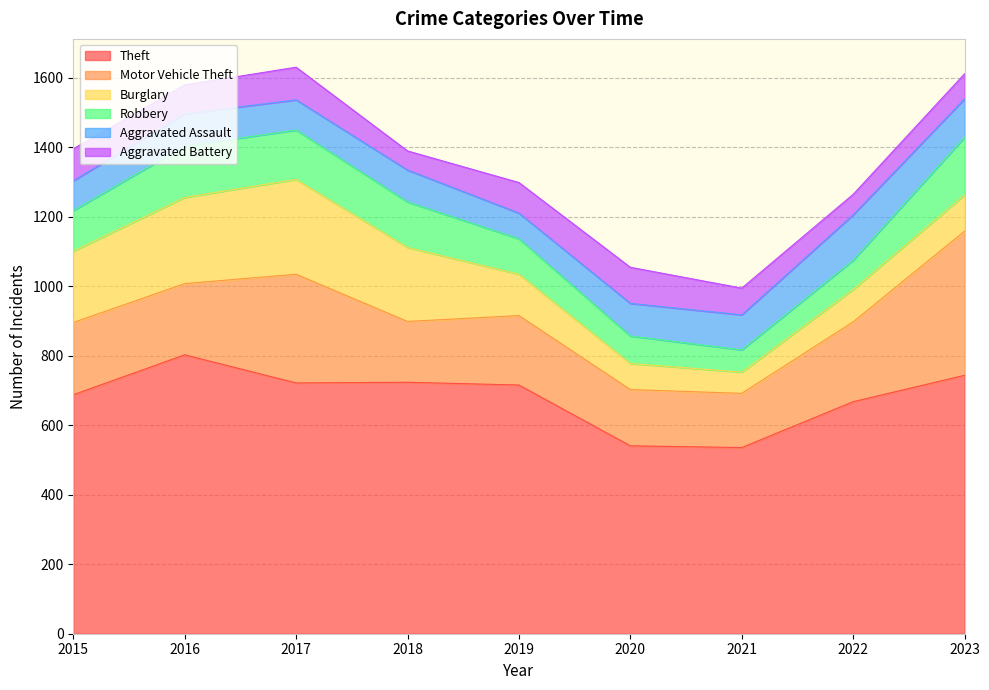

At which category does the chart reach its minimum across all series?

2018